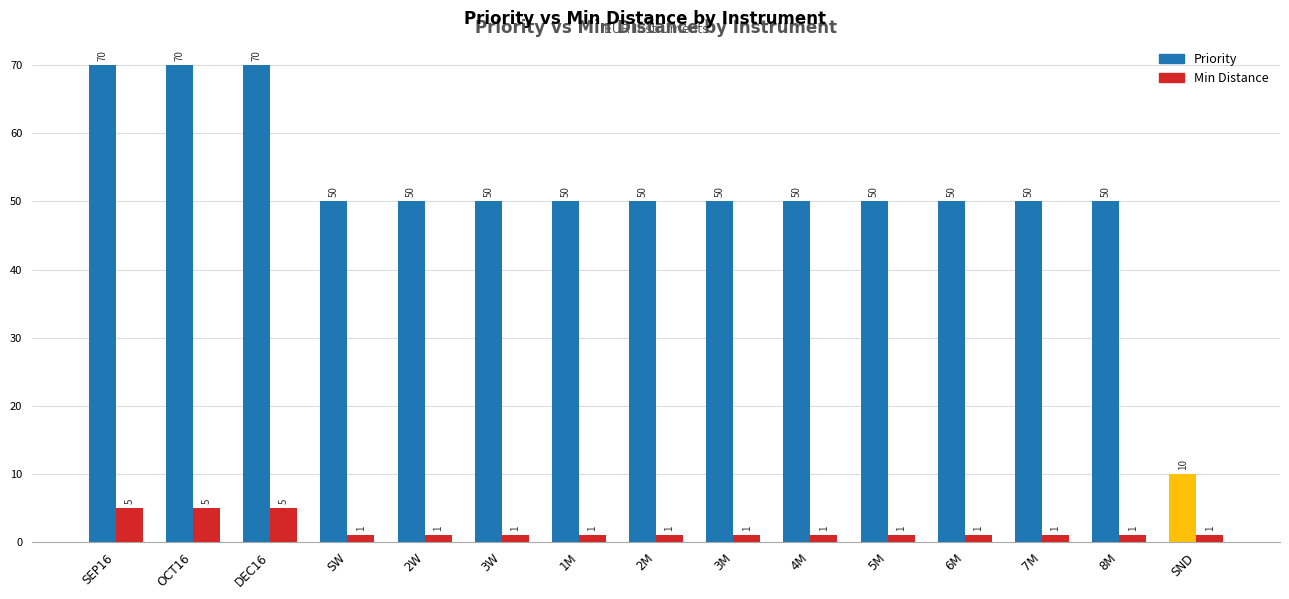

What position from the right is 8M?

2